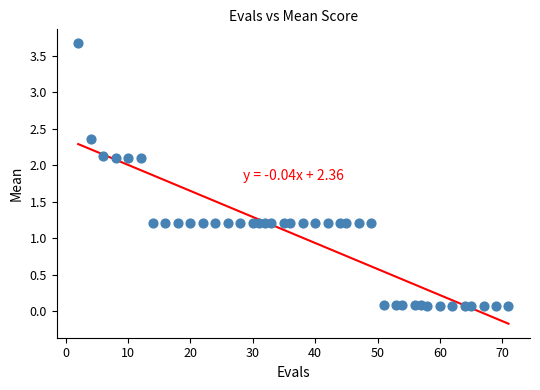

What is the range of X values (max minus min)?

69.0